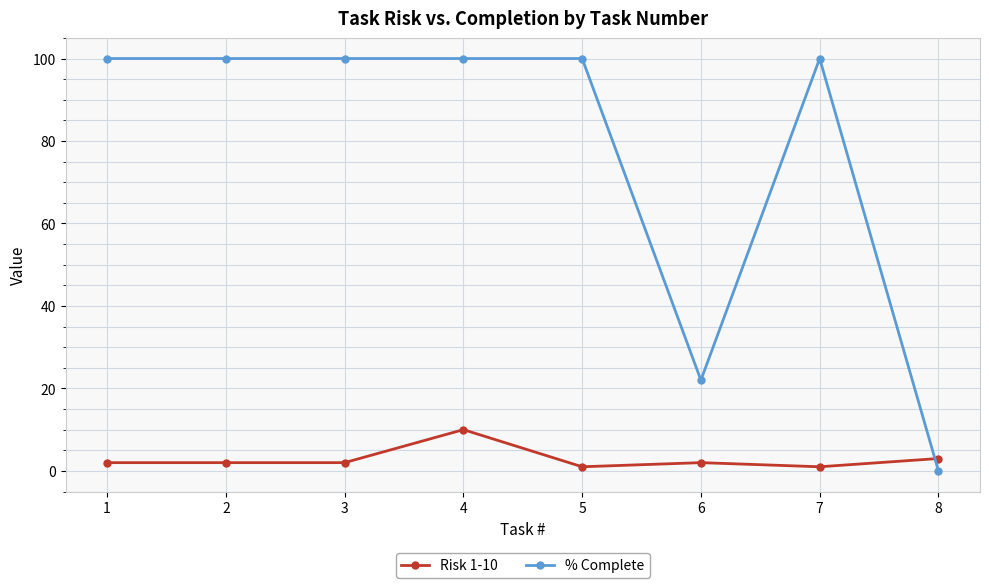

Between 2 and 8, which series saw the biggest shift?

% Complete